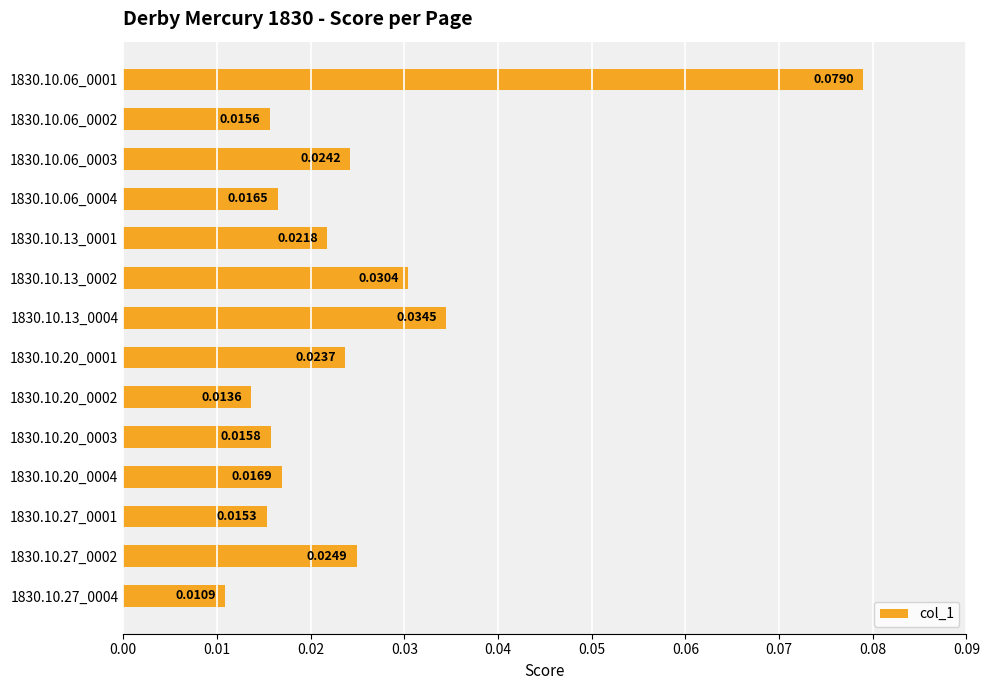

List the labels in order of value, smallest first.

1830.10.27_0004, 1830.10.20_0002, 1830.10.27_0001, 1830.10.06_0002, 1830.10.20_0003, 1830.10.06_0004, 1830.10.20_0004, 1830.10.13_0001, 1830.10.20_0001, 1830.10.06_0003, 1830.10.27_0002, 1830.10.13_0002, 1830.10.13_0004, 1830.10.06_0001